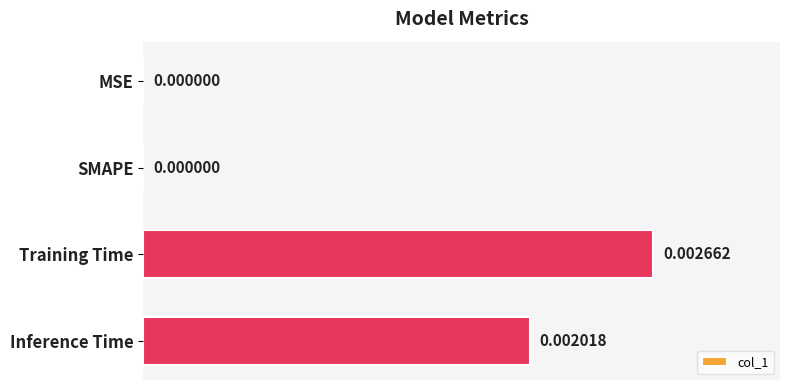

Which category has the highest value across all series?

Training Time